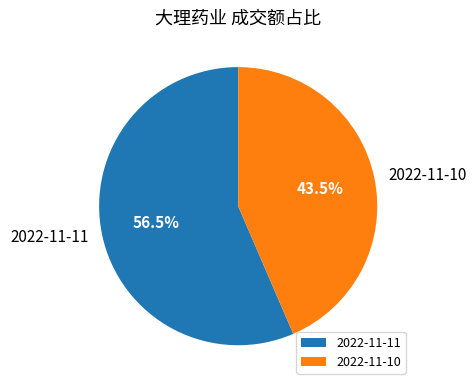

What is the smallest slice in the pie chart?

2022-11-10